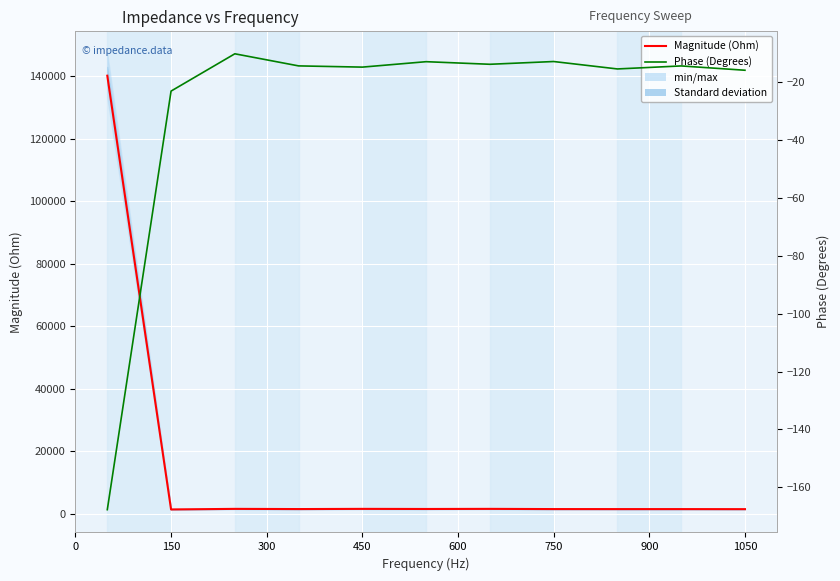

How many lines are shown in the chart?

2